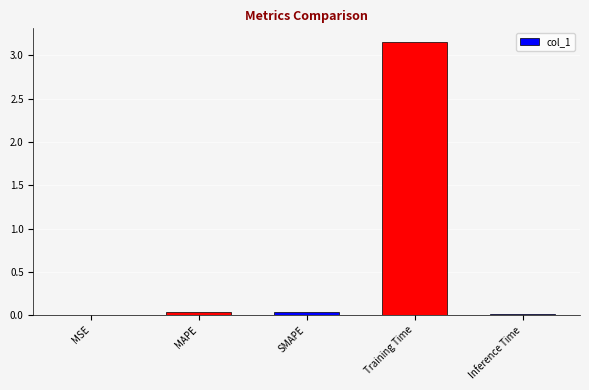

True or false: the data shows 0.0 at SMAPE.

True